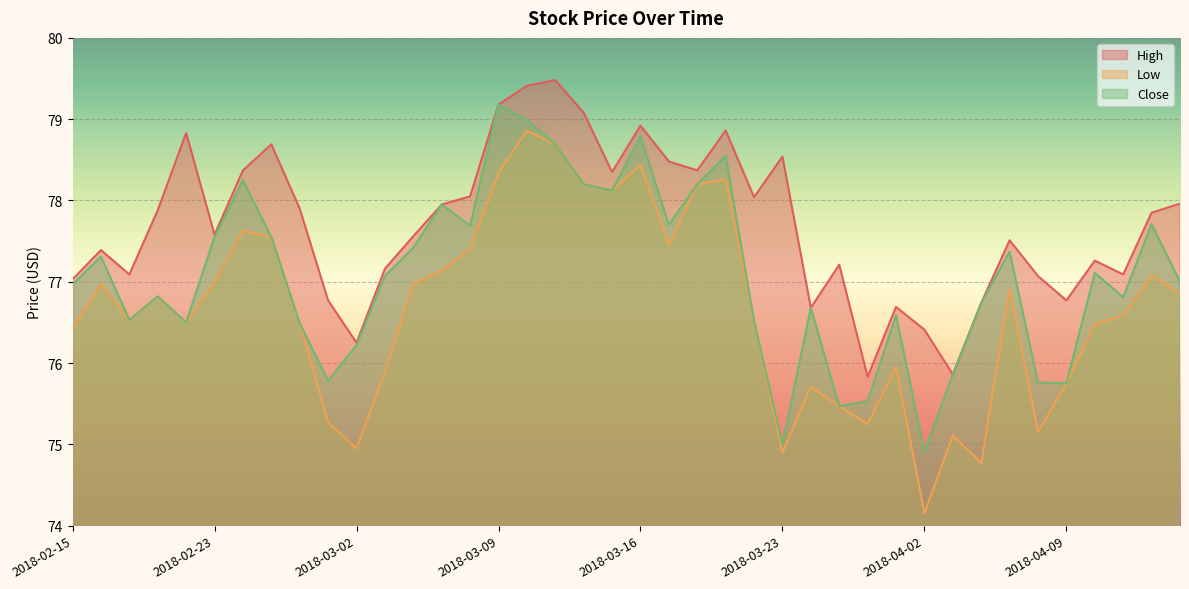

Read the Close value at 2018-03-27.

75.5